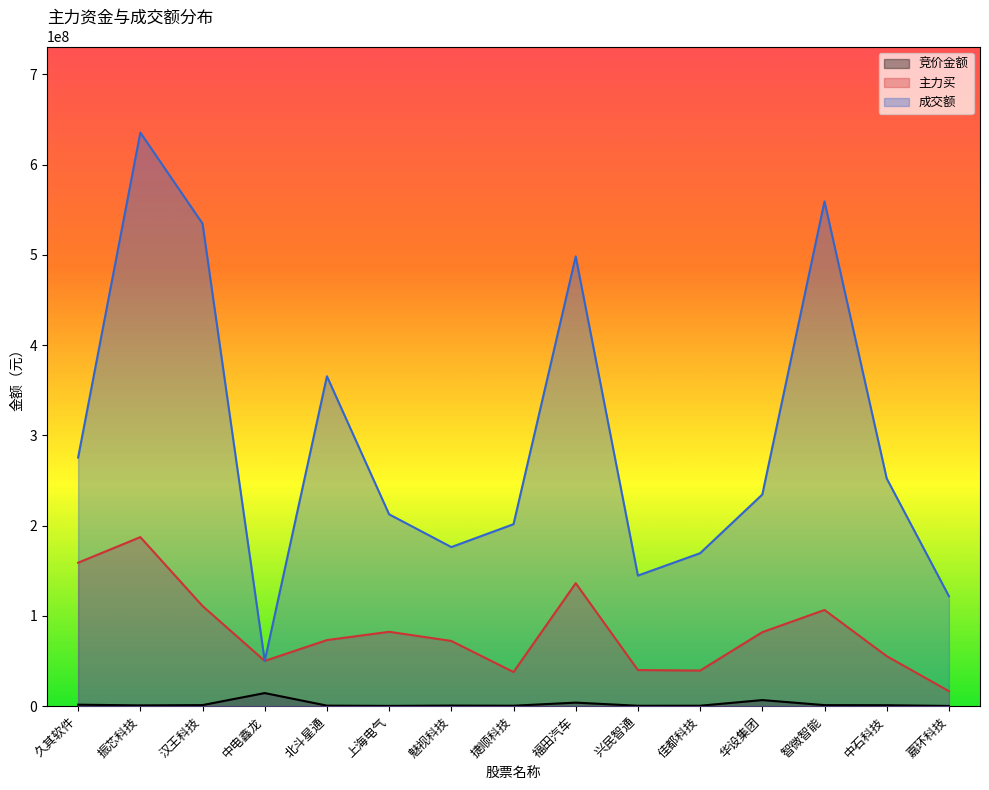

Rank the series by their maximum value, from lowest to highest.

竞价金额, 主力买, 成交额